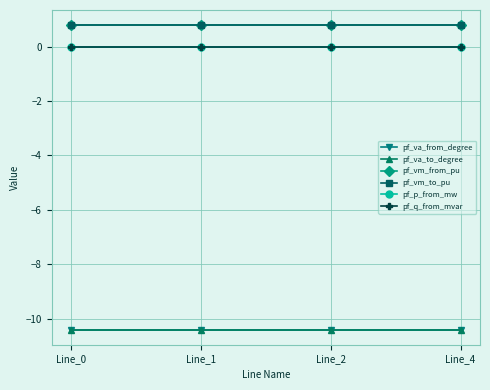

Reading left to right, extract all data points from this chart.

pf_va_from_degree: -10.4	-10.4	-10.4	-10.4
pf_va_to_degree: -10.4	-10.4	-10.4	-10.4
pf_vm_from_pu: 0.8	0.8	0.8	0.8
pf_vm_to_pu: 0.8	0.8	0.8	0.8
pf_p_from_mw: -0.0	0.0	0.0	0.0
pf_q_from_mvar: 0.0	0.0	0.0	0.0